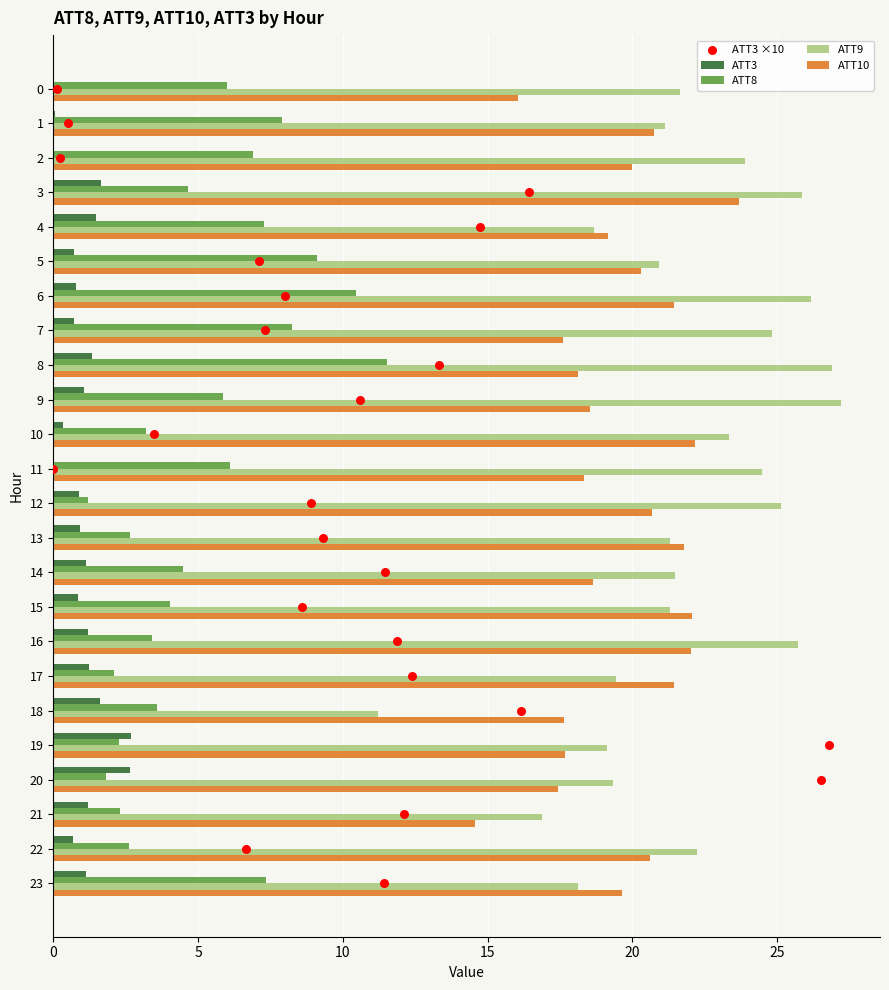

What are all the series names shown in the legend?

ATT3, ATT8, ATT9, ATT10, ATT3 ×10